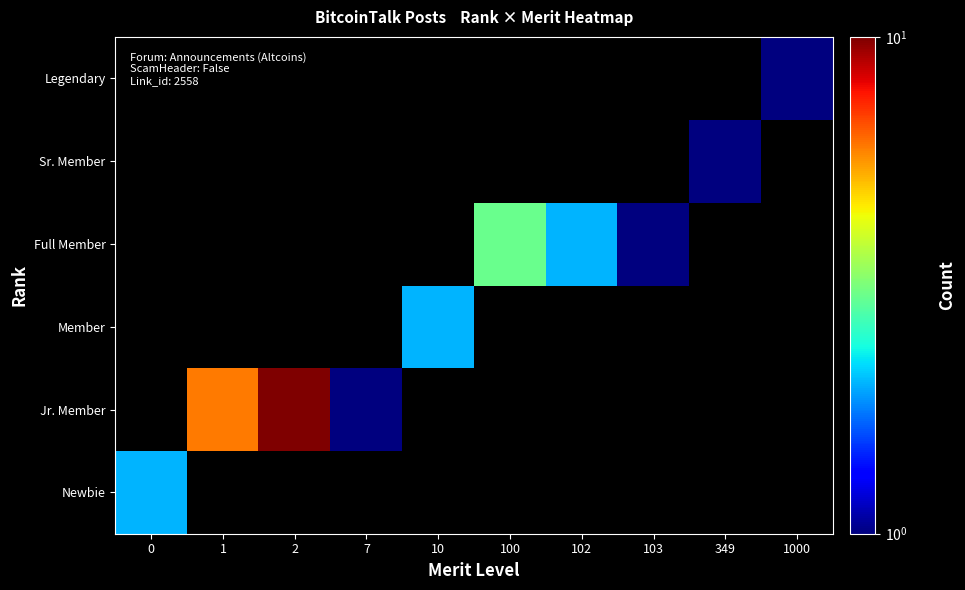

How many distinct data groups are displayed?

6